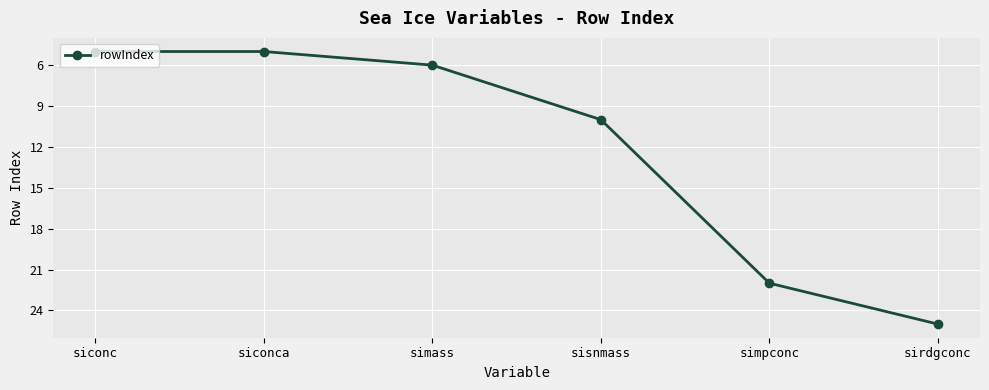

What is the maximum value shown in the chart?

25